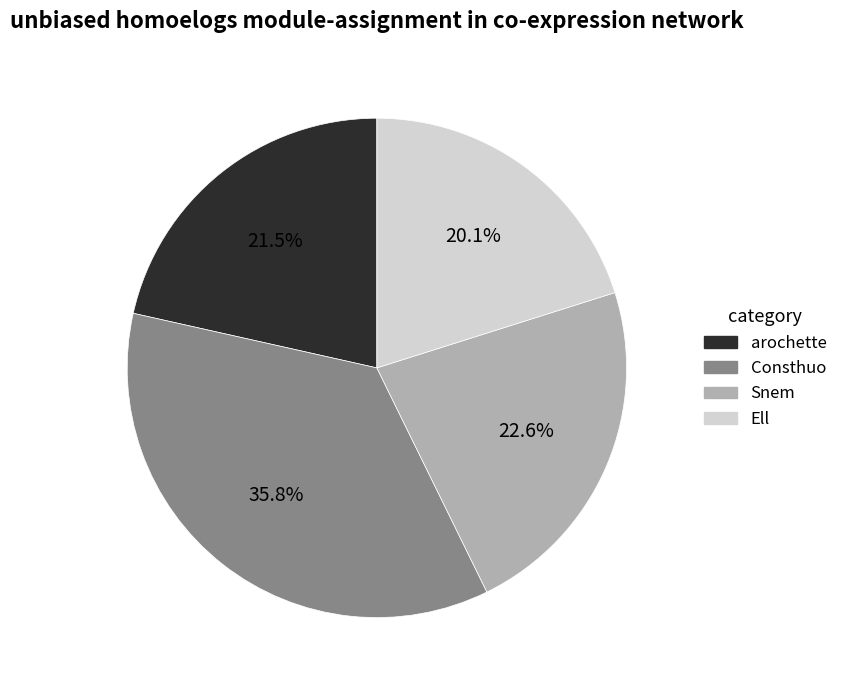

What is the smallest slice in the pie chart?

Ell